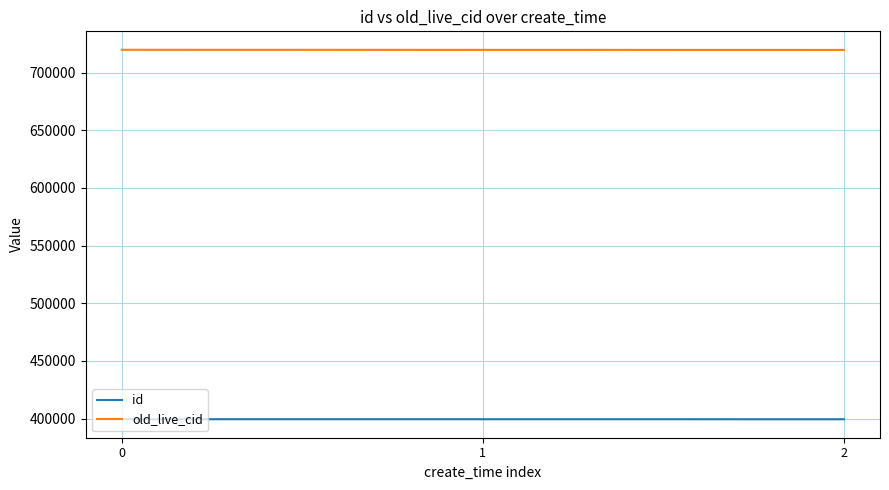

What is the sum of the id values at 1 and 0?

799051